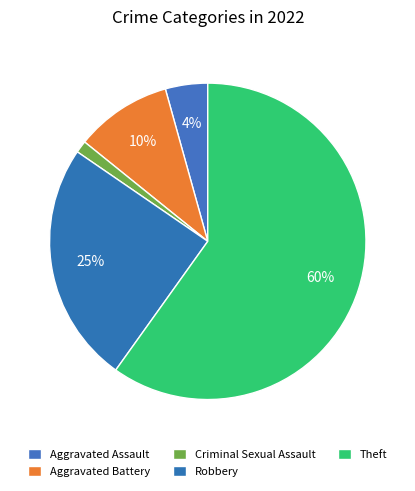

Which has a higher value, Aggravated Battery or Theft?

Theft